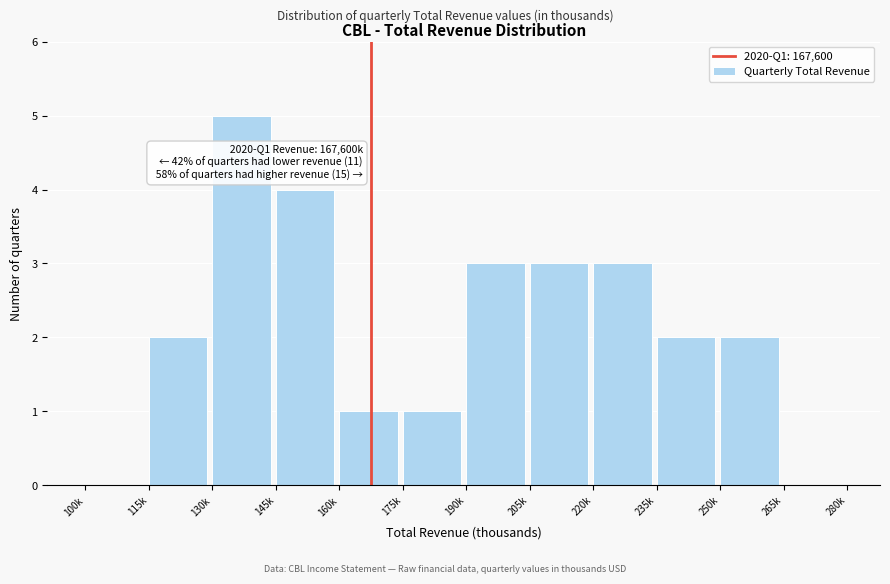

Reading left to right, transcribe all the data shown in this chart.

100k=0	115k=2	130k=5	145k=4	160k=1	175k=1	190k=3	205k=3	220k=3	235k=2	250k=2	265k=0